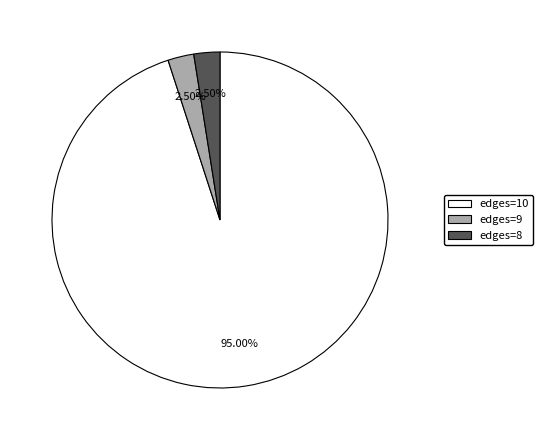

To the nearest percent, what is the combined percentage of edges=10 and edges=9?

98%